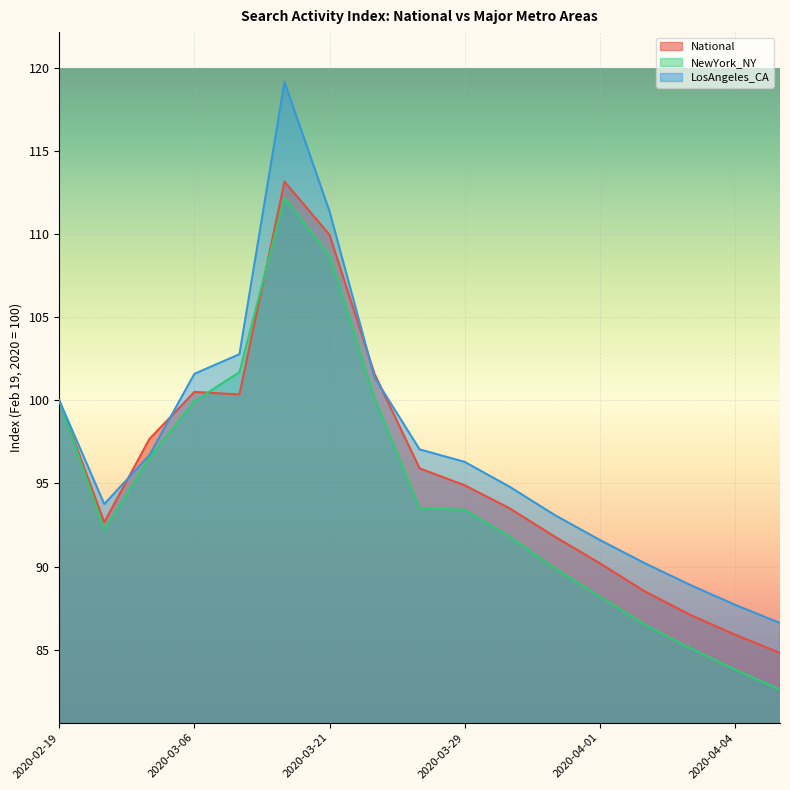

Which series has the largest range (max minus min)?

LosAngeles_CA